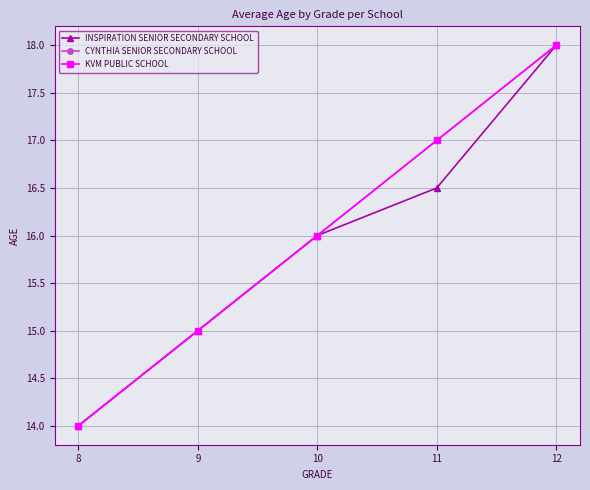

What is the total value across all series at 10?

48.0